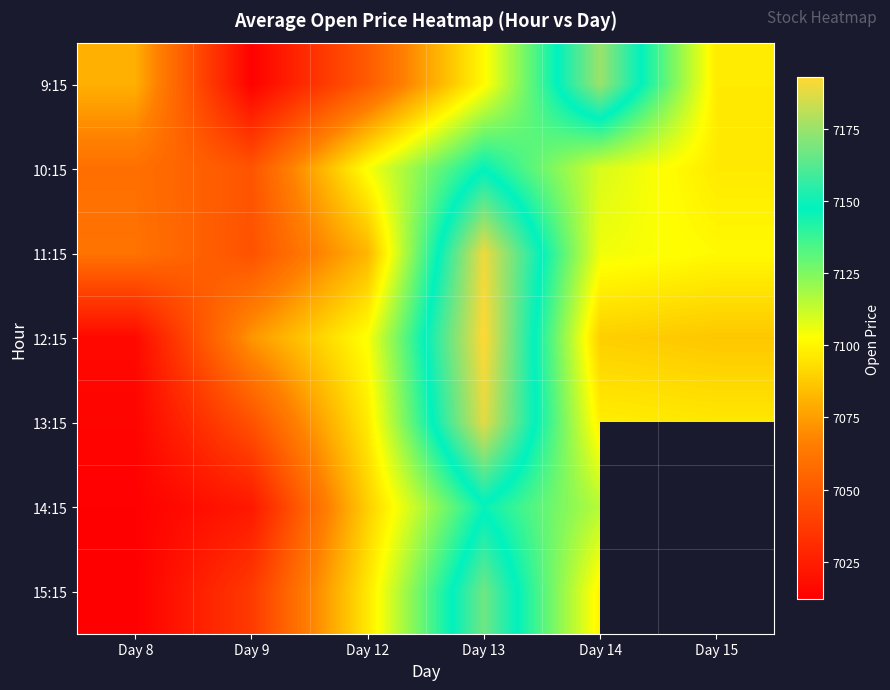

Where is 12:15 nearest to the value 7104?

Day 12